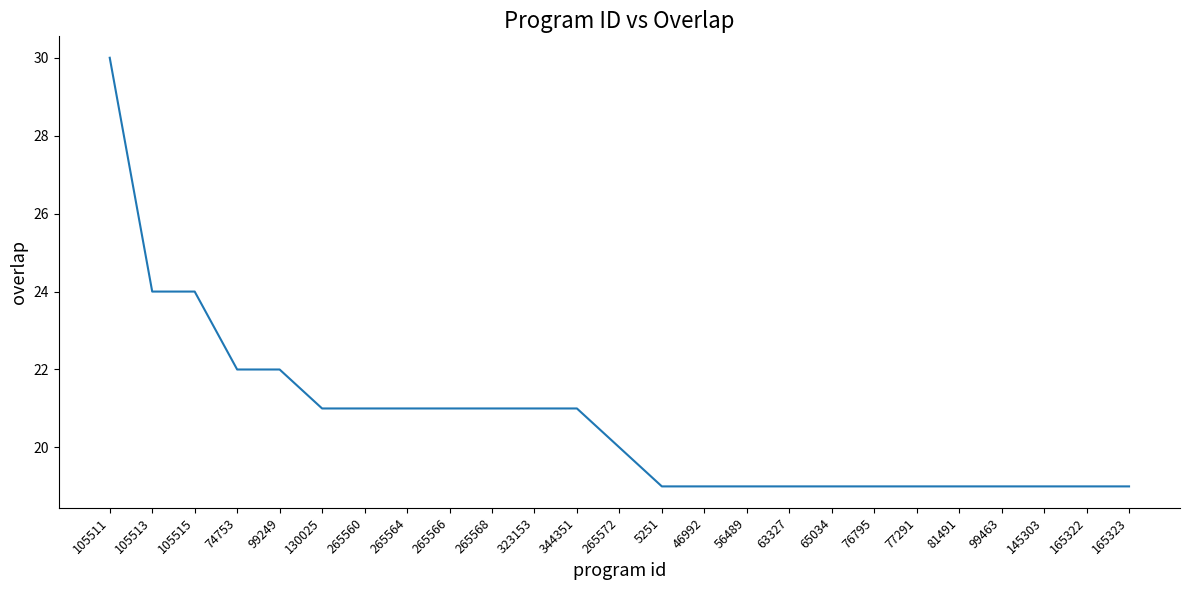

True or false: the data shows 19 at 76795.

True